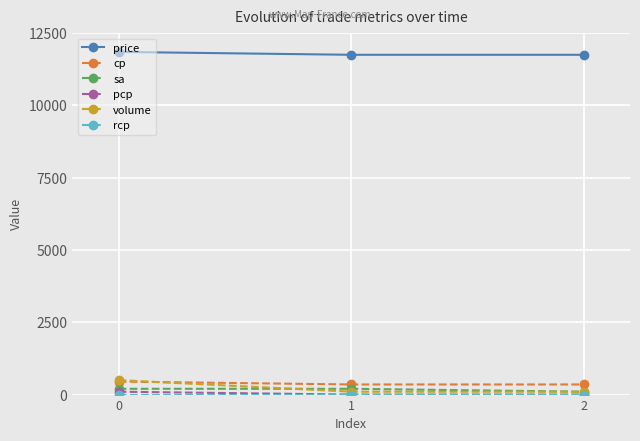

What is the greatest value displayed?

11850